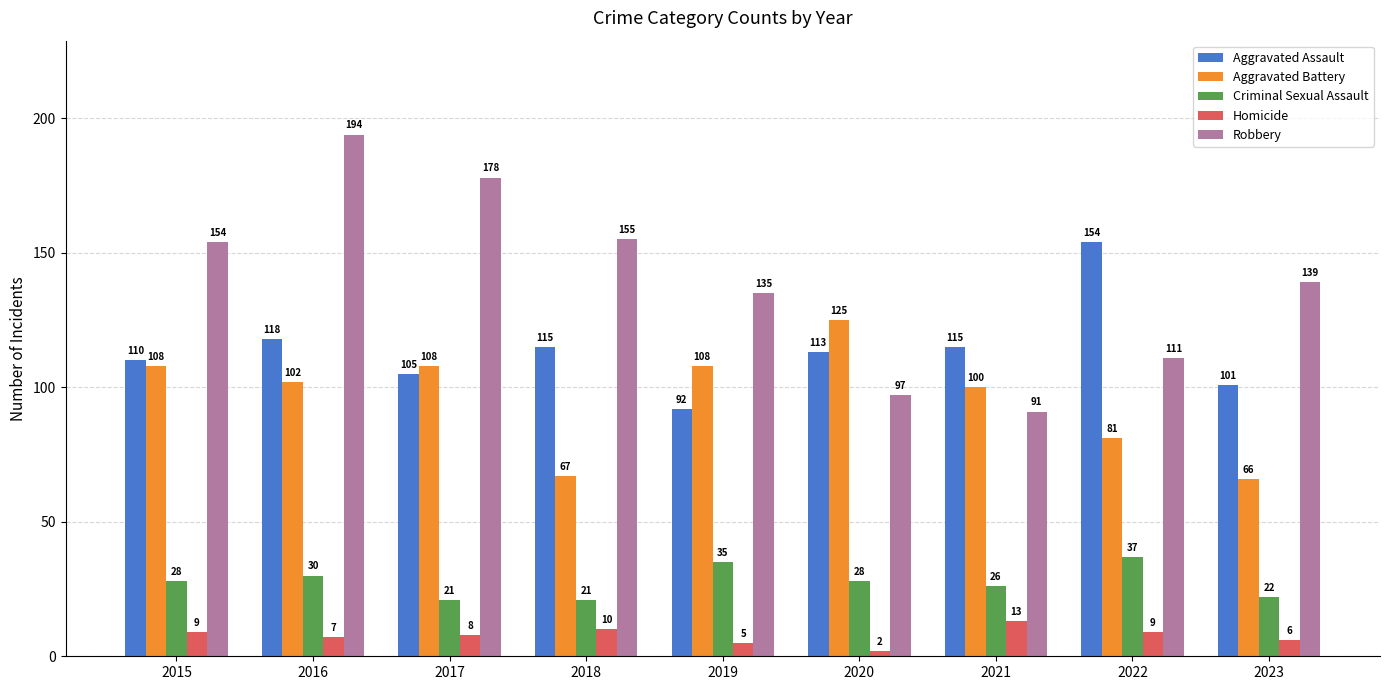

What are all the series names shown in the legend?

Aggravated Assault, Aggravated Battery, Criminal Sexual Assault, Homicide, Robbery